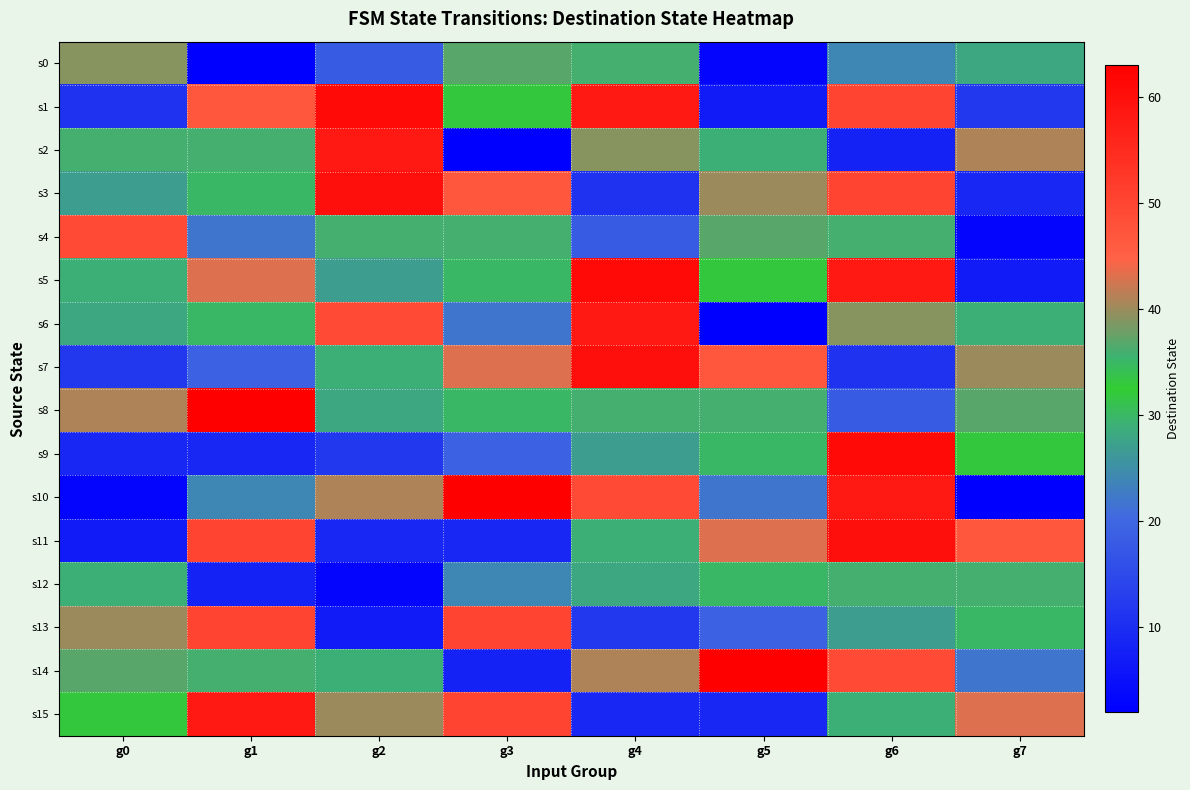

Between g0 and g3, which is larger?

g0